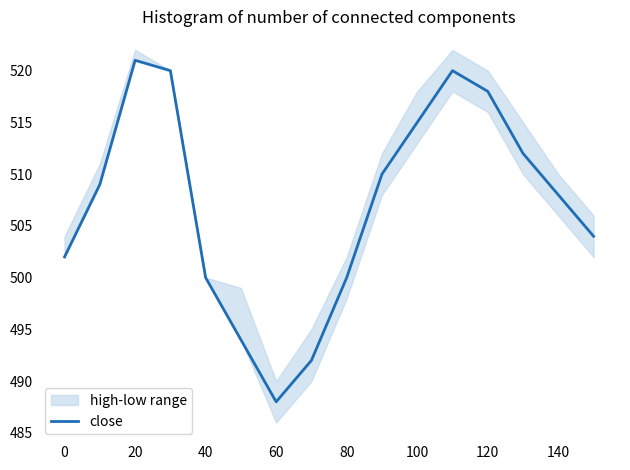

Which category has the lowest value in the close series?

60